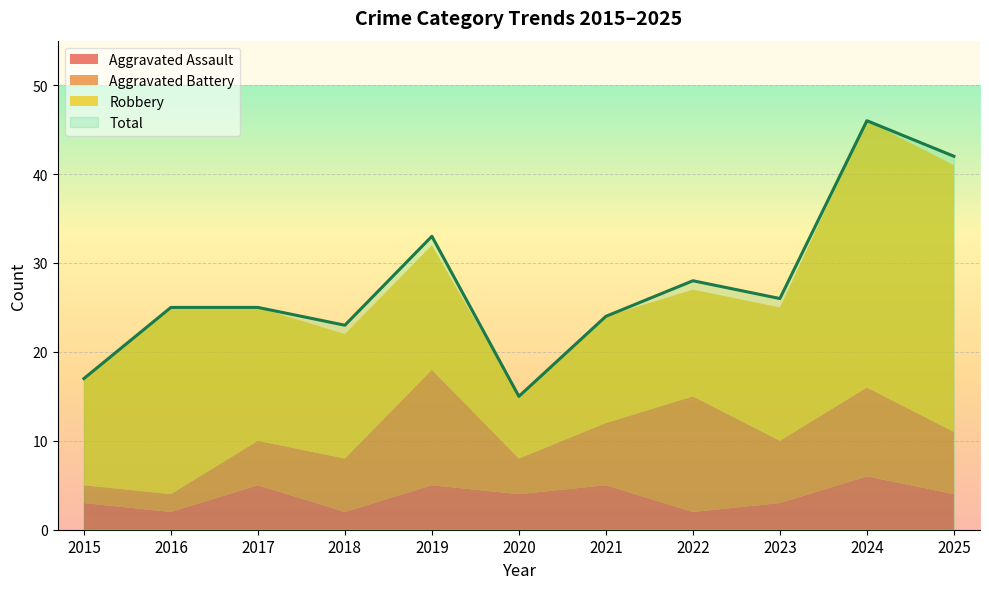

What value does the Aggravated Battery series have at 2025?

7